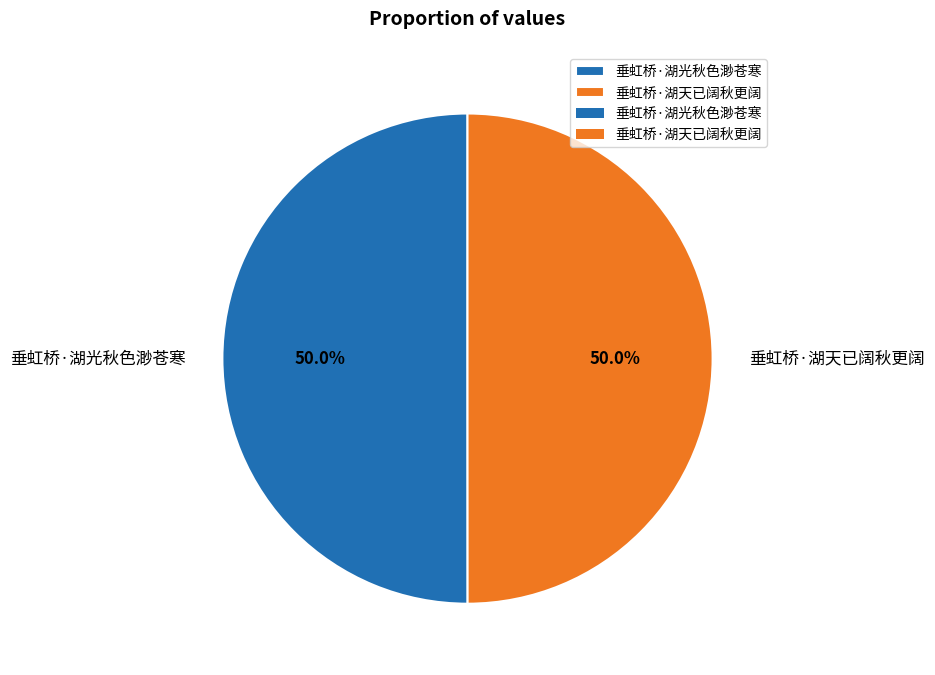

To the nearest percent, what is the average slice percentage?

50%